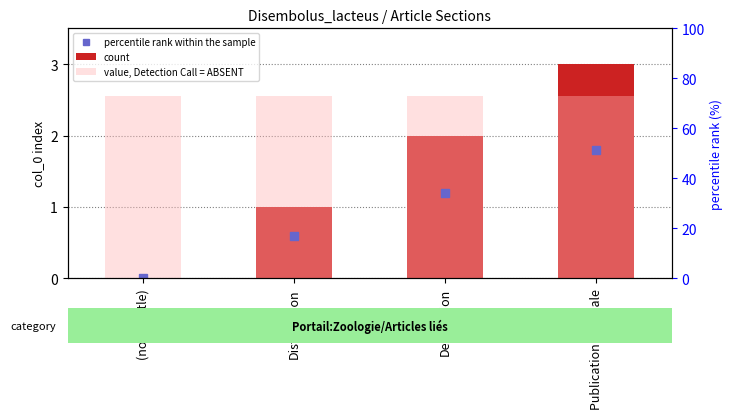

Which series has the largest range (max minus min)?

count